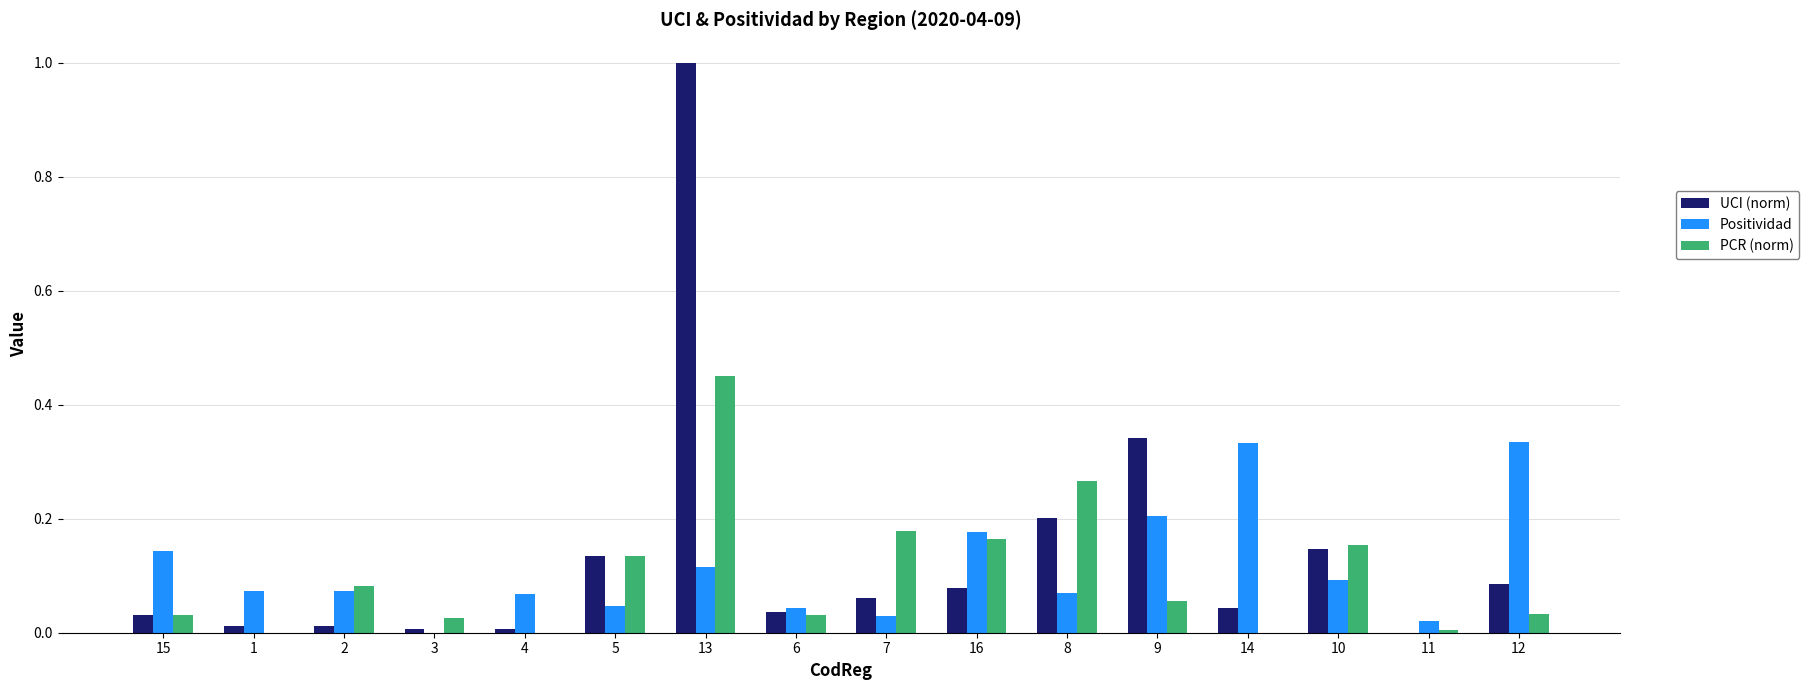

The value of PCR (norm) at 7 is 0.2. True or false?

True